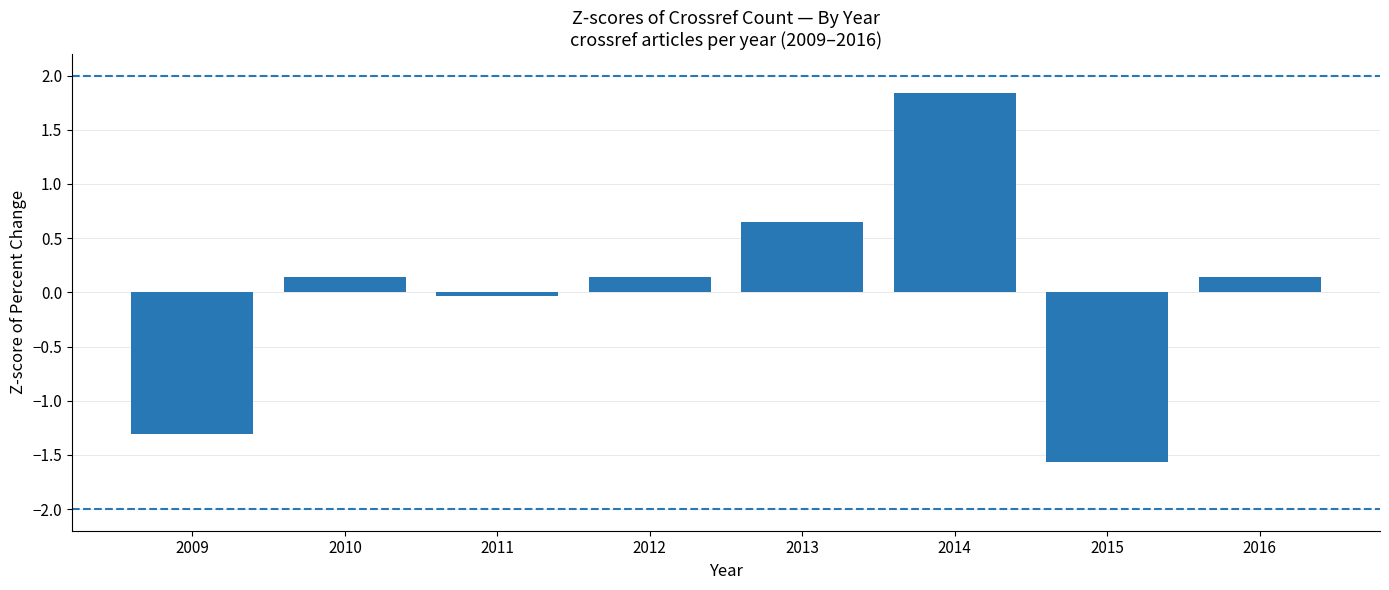

The value at 2015 is -0.8. True or false?

False